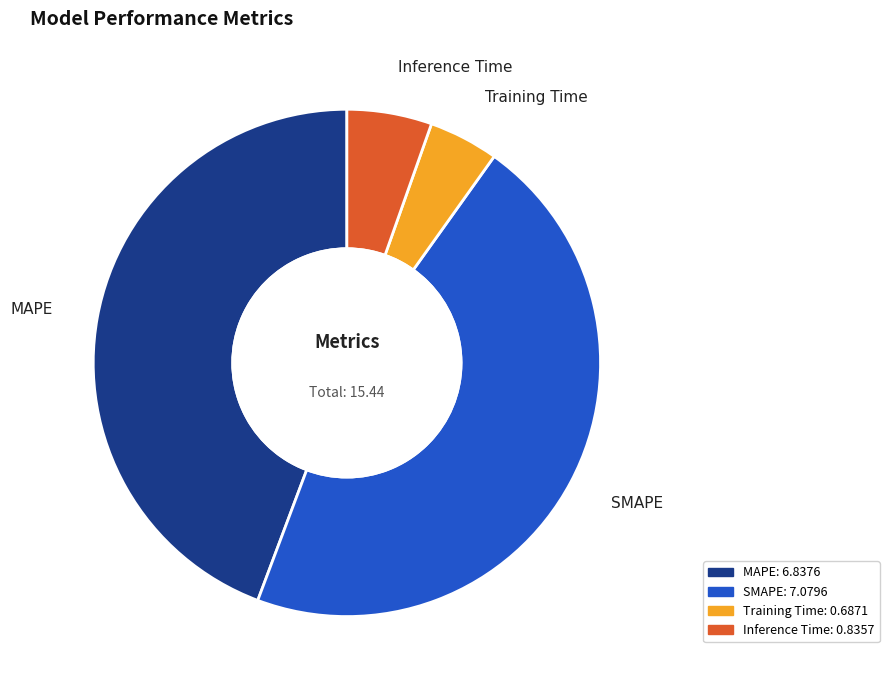

Count the number of slices in the pie.

4